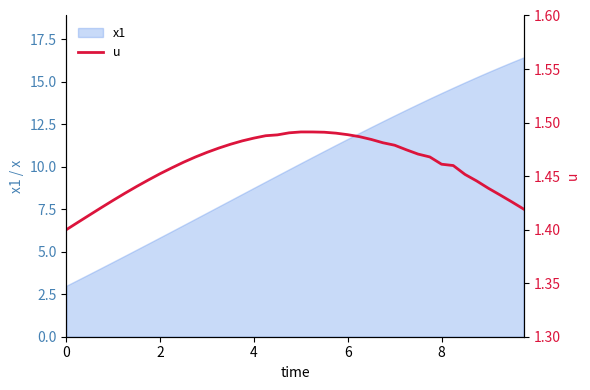

What is the maximum value for x1?

16.4